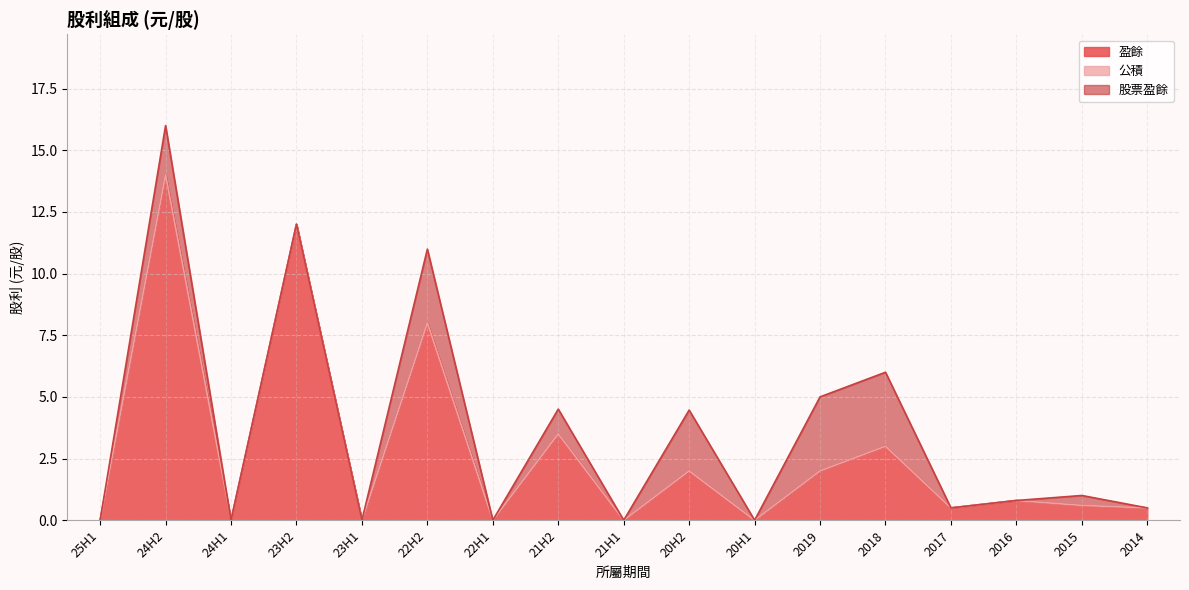

What is the highest value of the 盈餘 series?

14.0